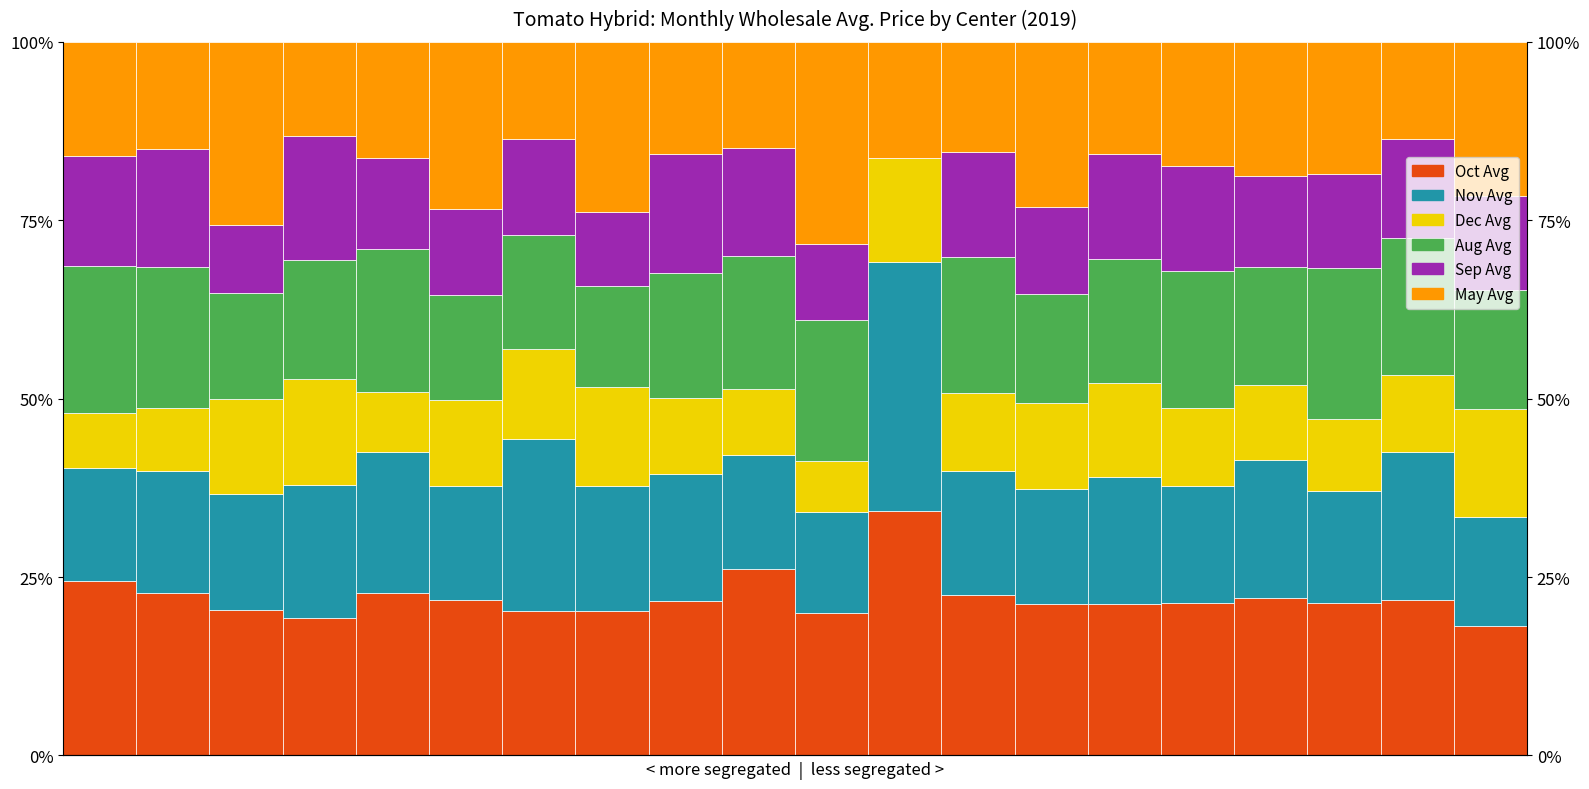

At which category is the sum across all series the highest?

1